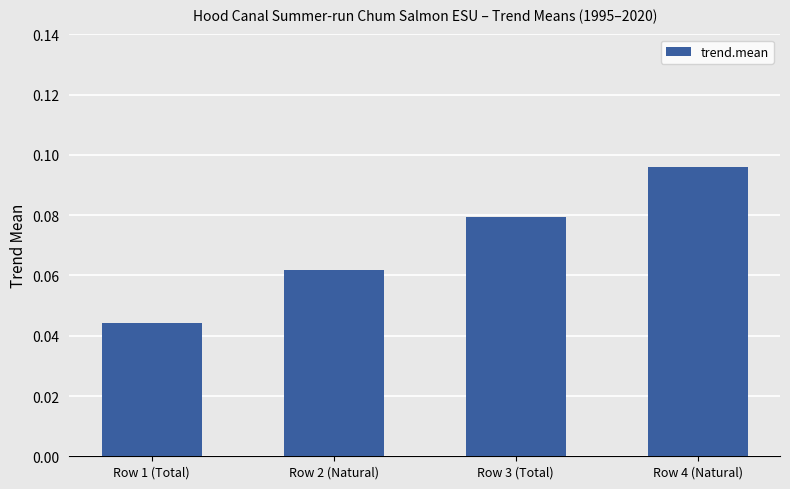

Is it true that the value at Row 1 (Total) is 0.1?

False